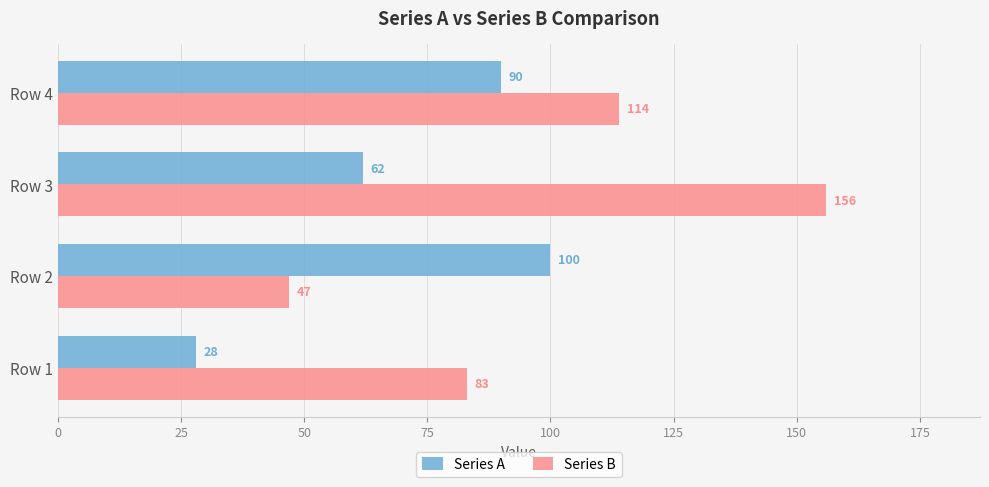

At which label is Series B closest to 101?

Row 4